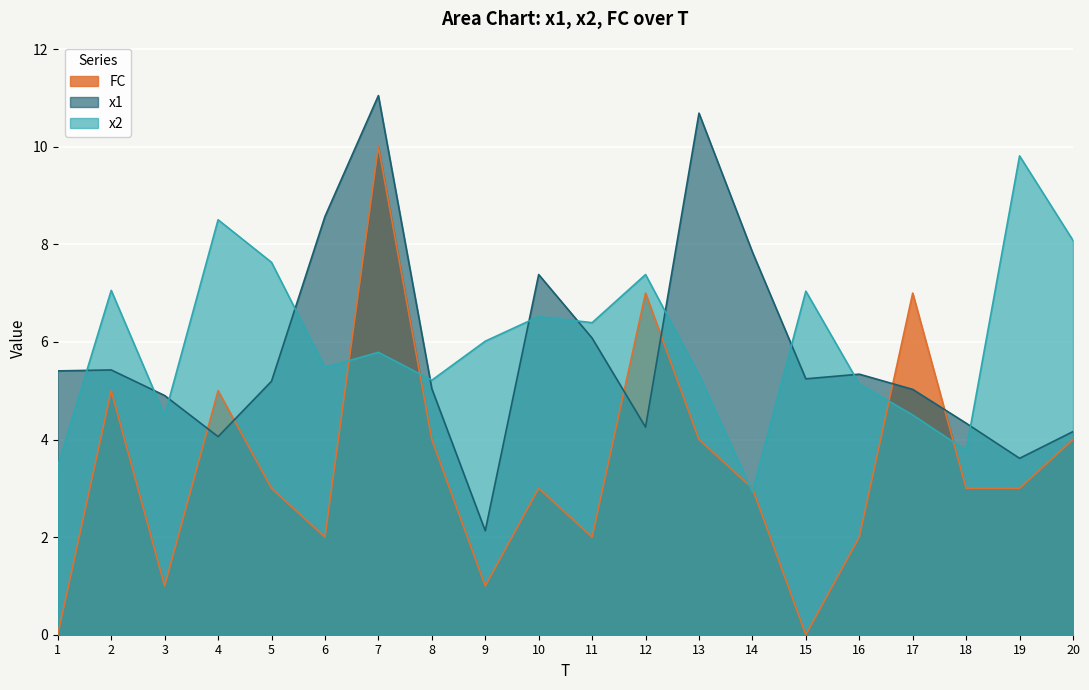

What is the difference between the highest and lowest values at 12?

3.1